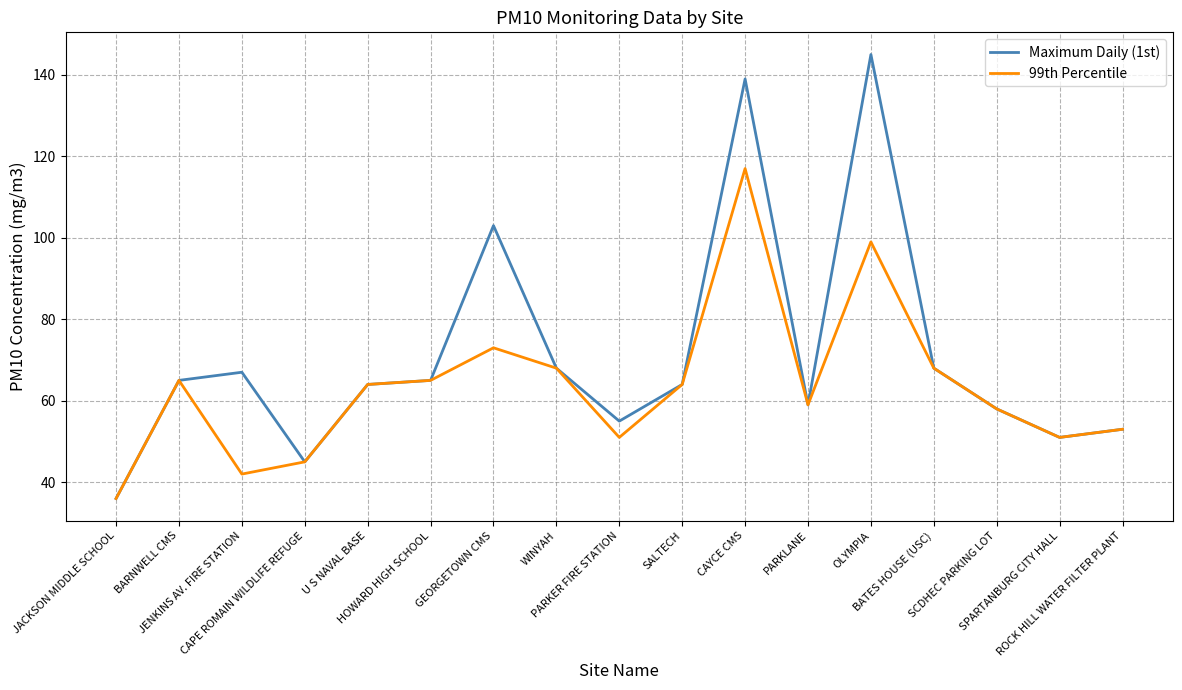

Which series has the largest range (max minus min)?

Maximum Daily (1st)